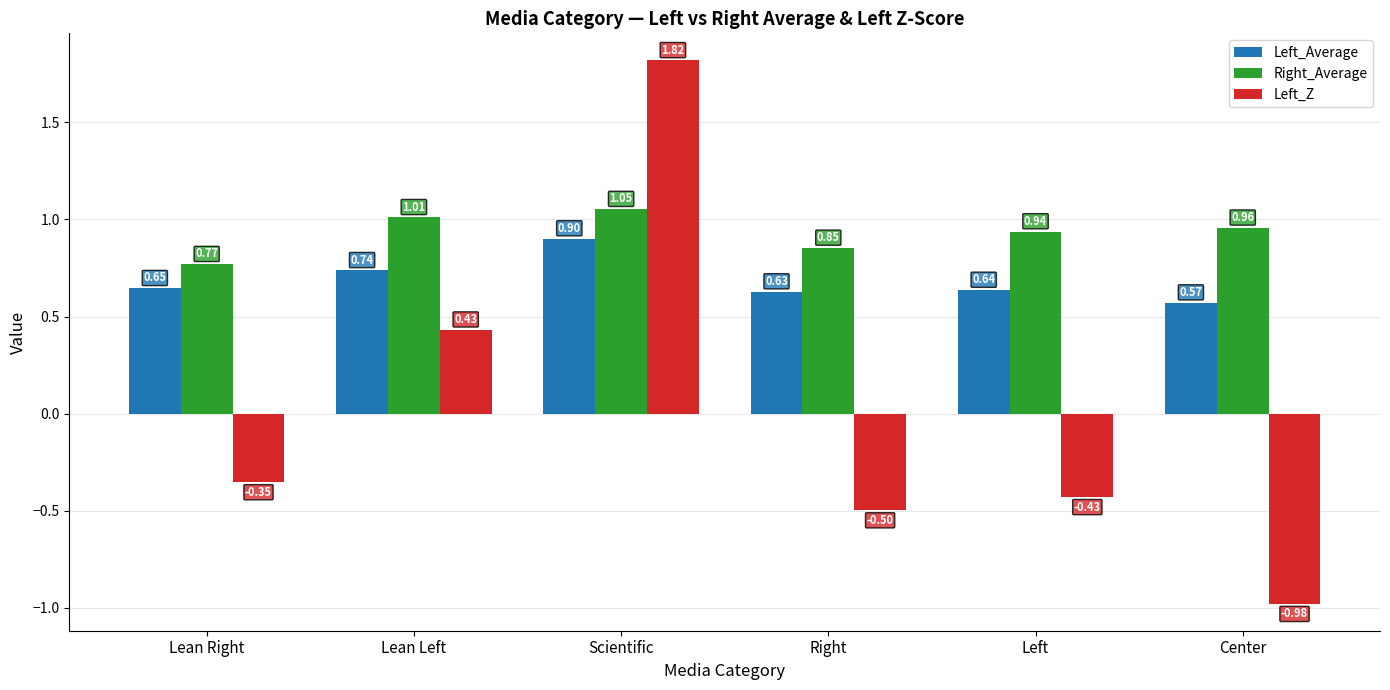

Are the bars horizontal?

No